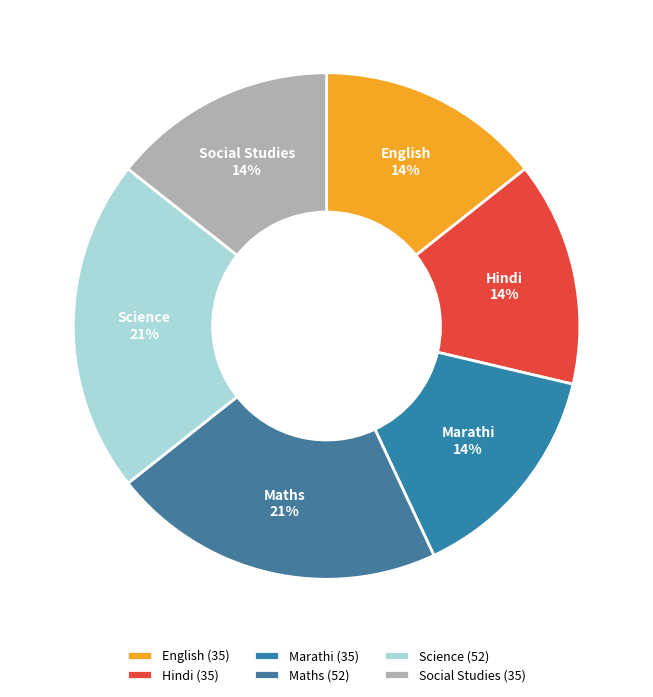

True or false: Marathi accounts for 14% of the total.

True